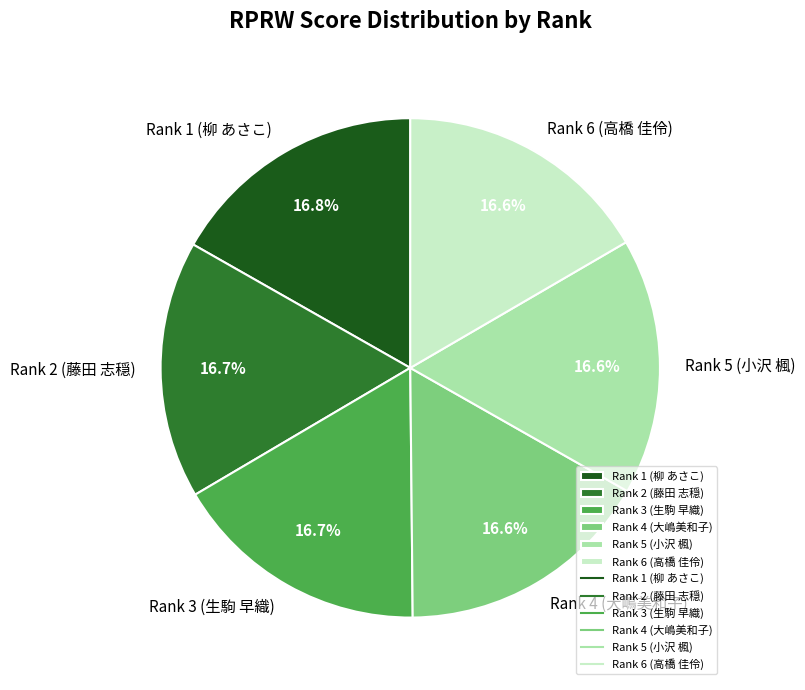

Does Rank 6 (高橋 佳伶) represent more than half of the total?

No